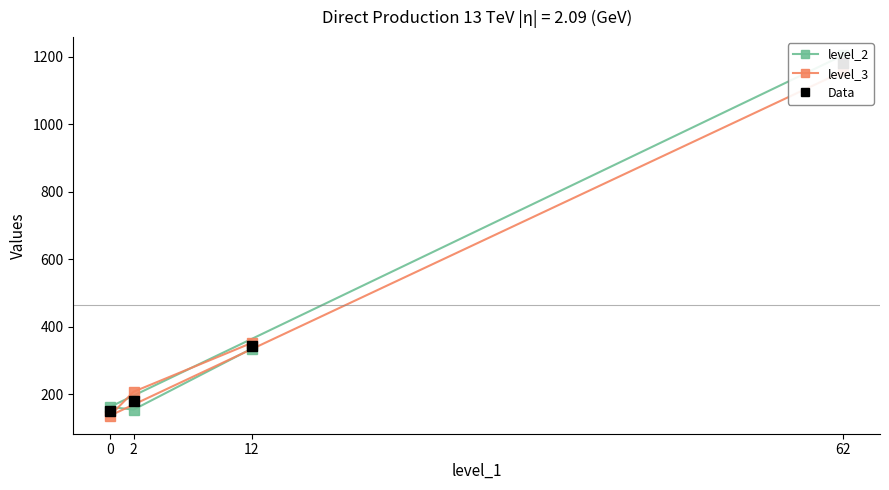

Where does the level_3 series first go above 352?

62